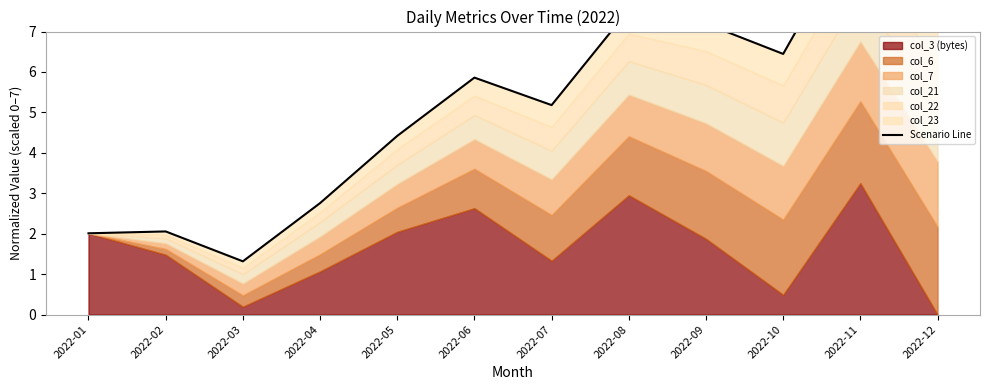

What is the value of the 5th point from the left?

4.4